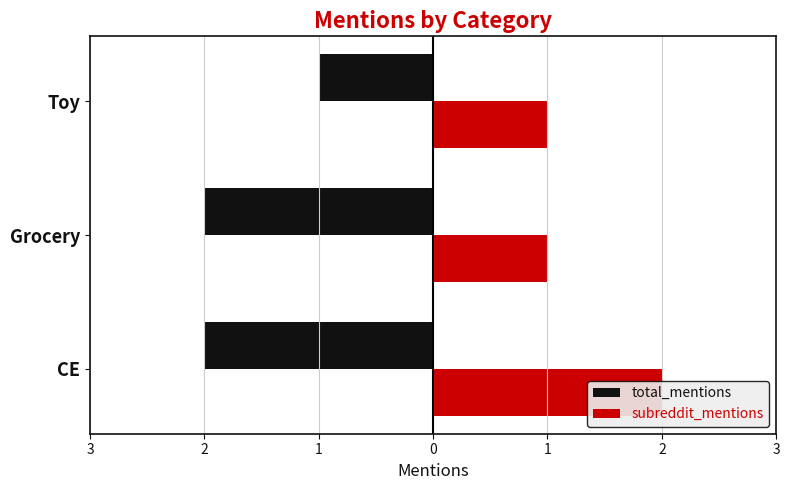

At how many categories does at least one series exceed -1?

3